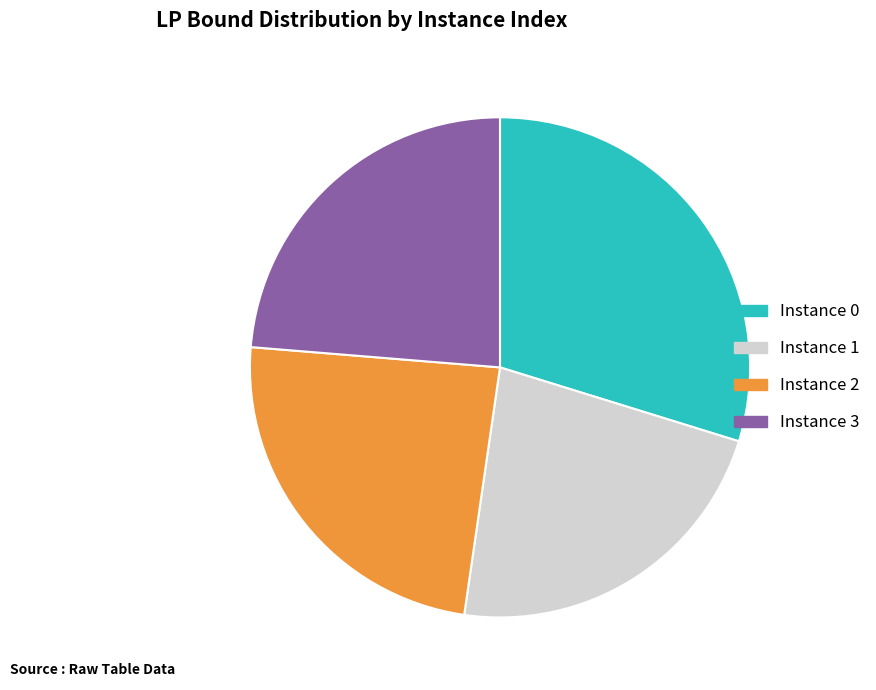

Does any single category account for the majority?

No